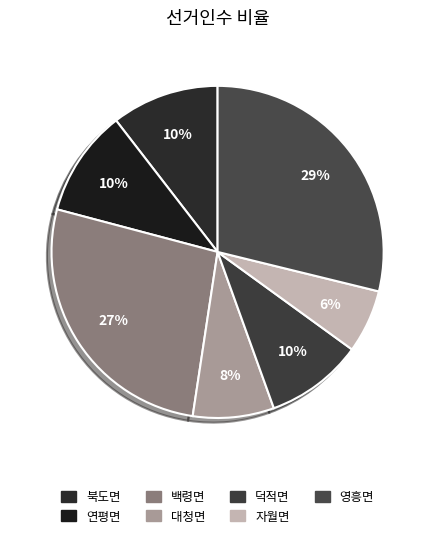

Rank the categories by value from highest to lowest.

영흥면, 백령면, 북도면, 연평면, 덕적면, 대청면, 자월면